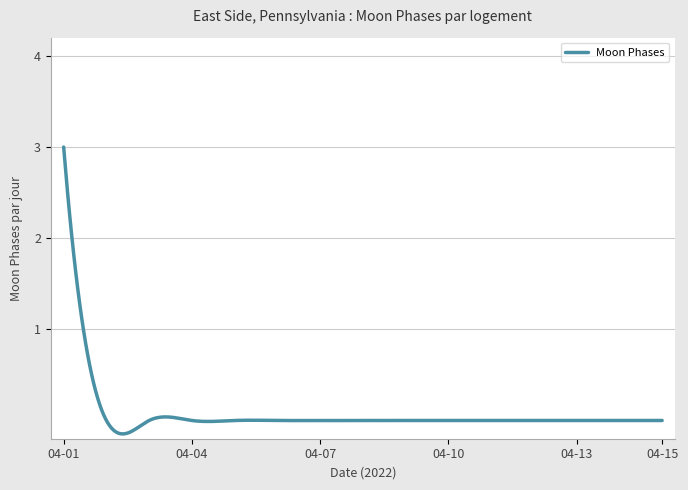

What is the maximum value shown in the chart?

3.0